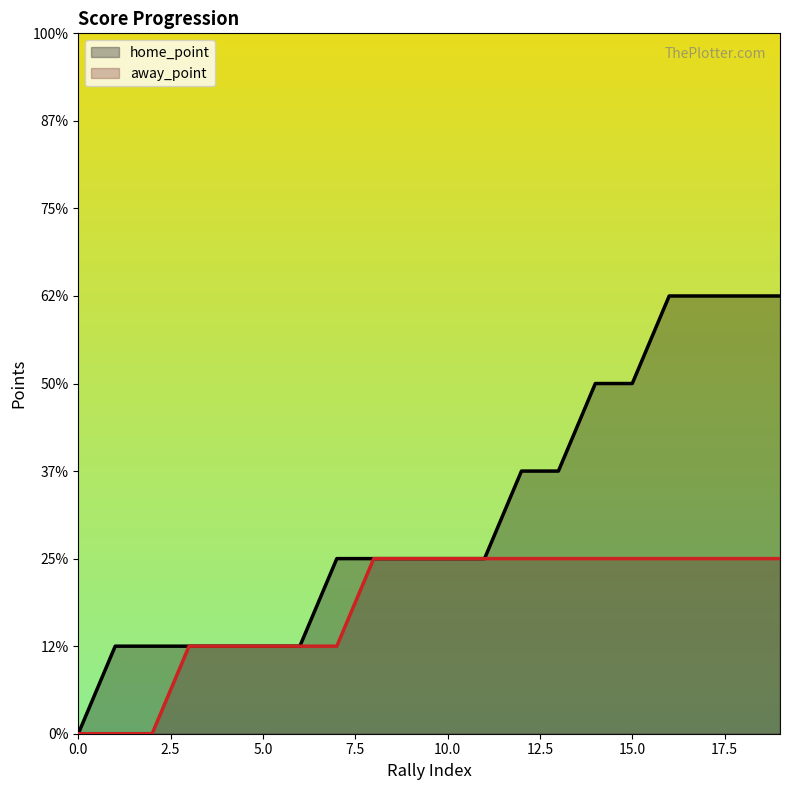

Is it true that away_point equals 0 at 16?

False